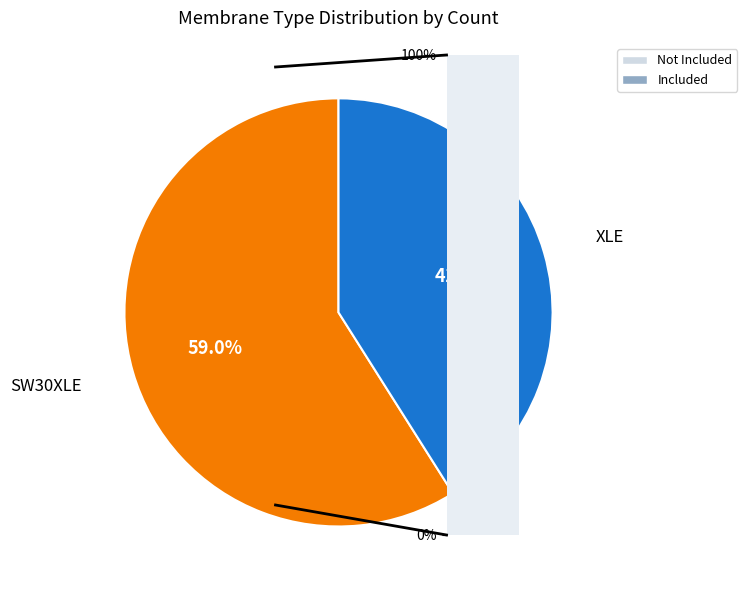

Which category has the biggest portion of the pie?

SW30XLE